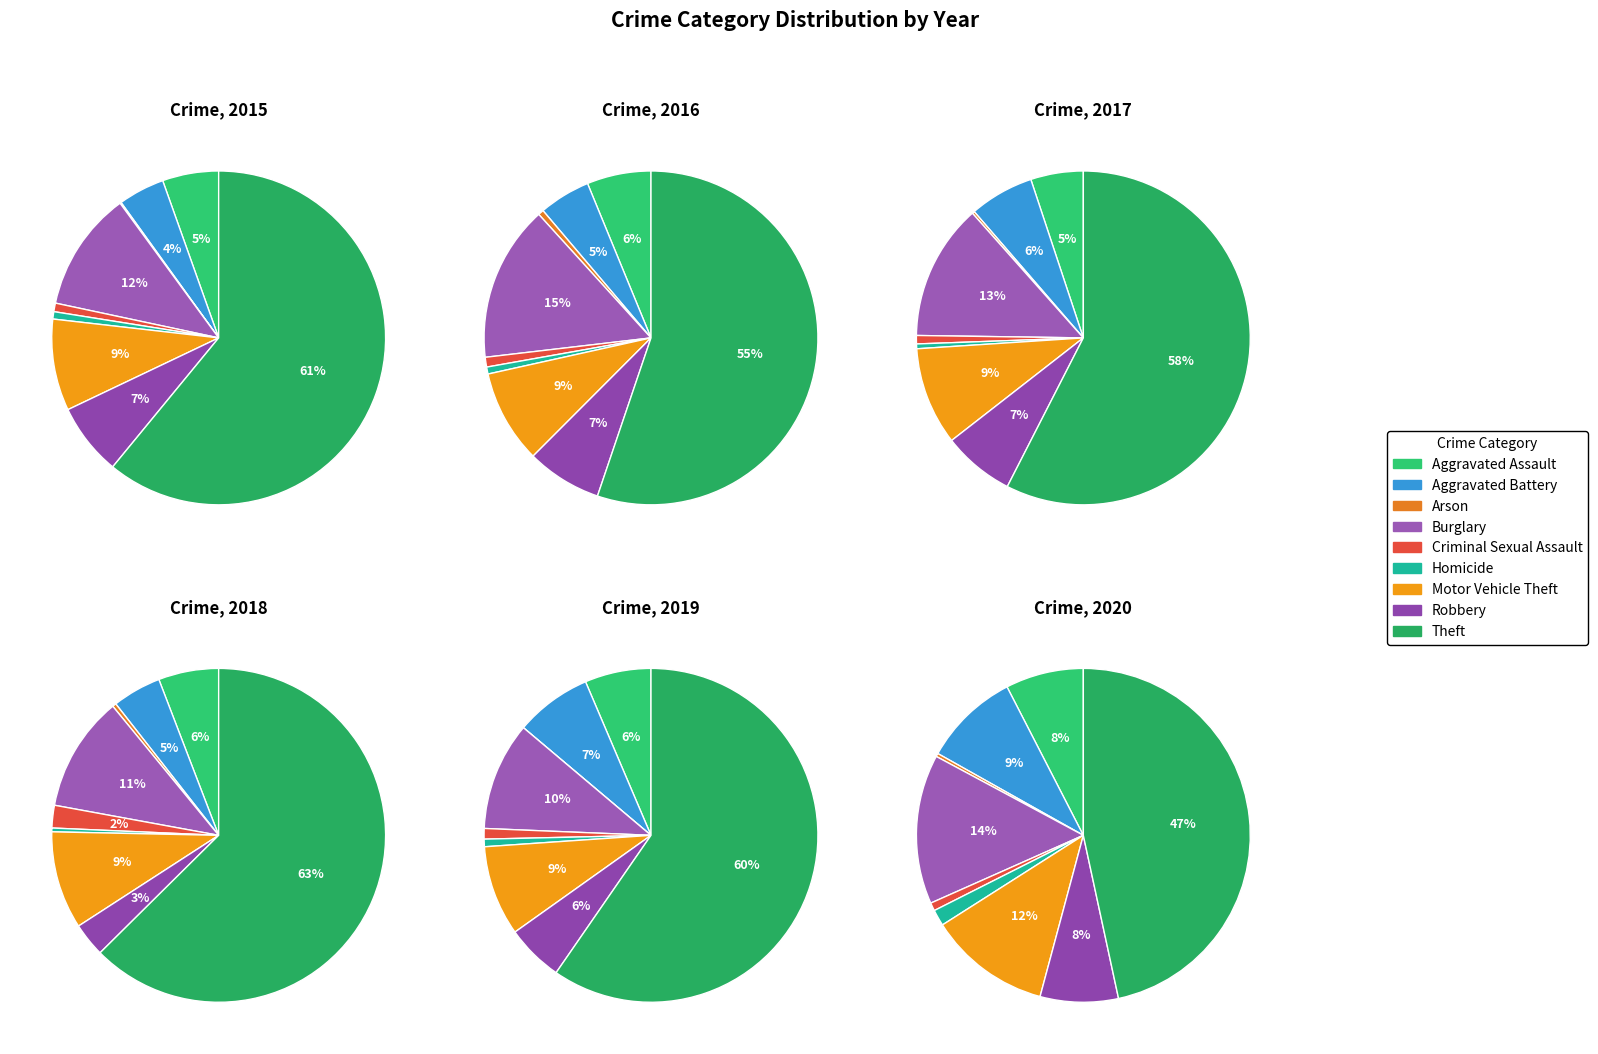

Is the sum of Criminal Sexual Assault and Arson greater than half?

No